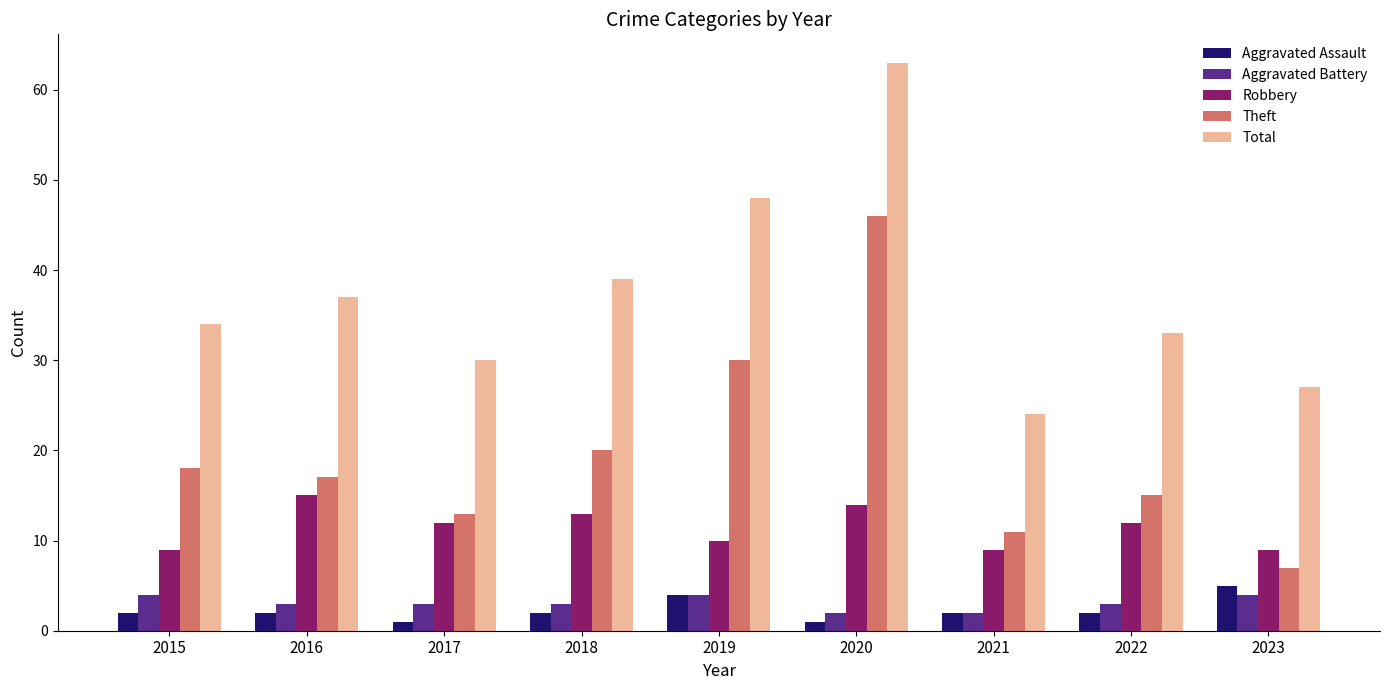

What is the value of the Total bar at the 6th from the left?

63